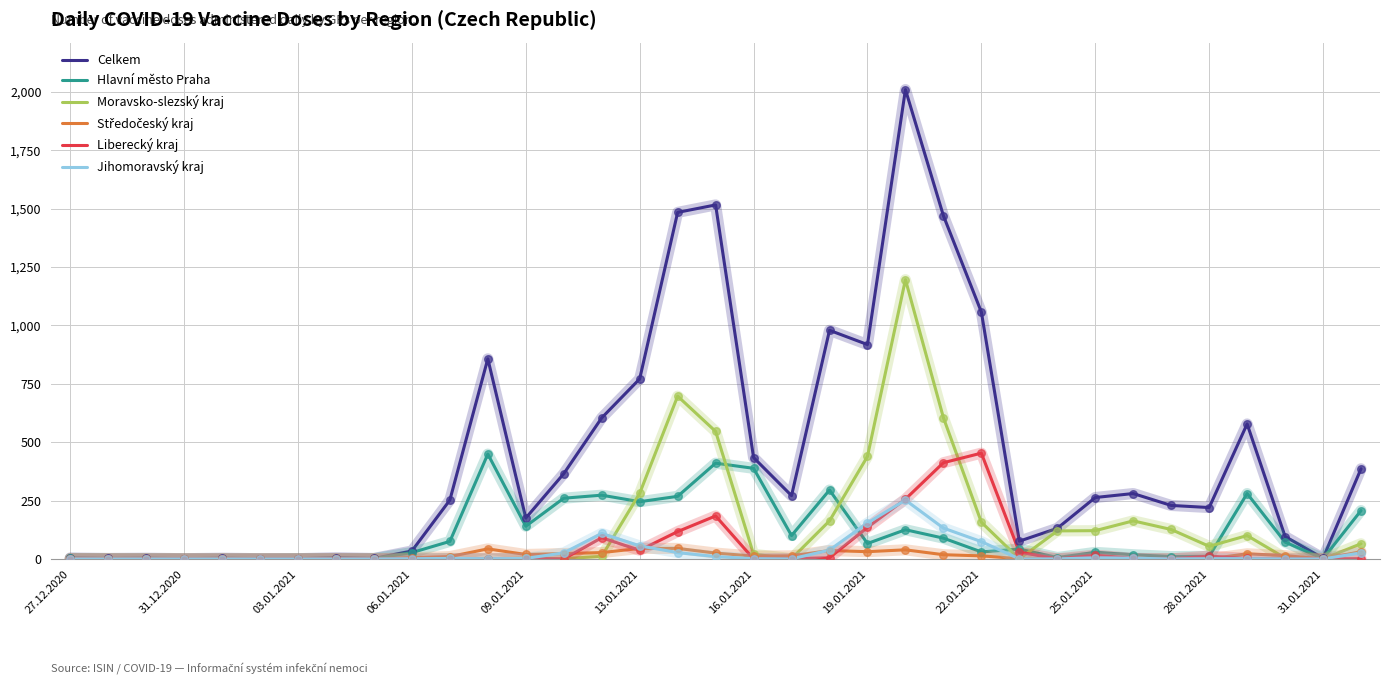

Which series has the largest total across all categories?

Celkem